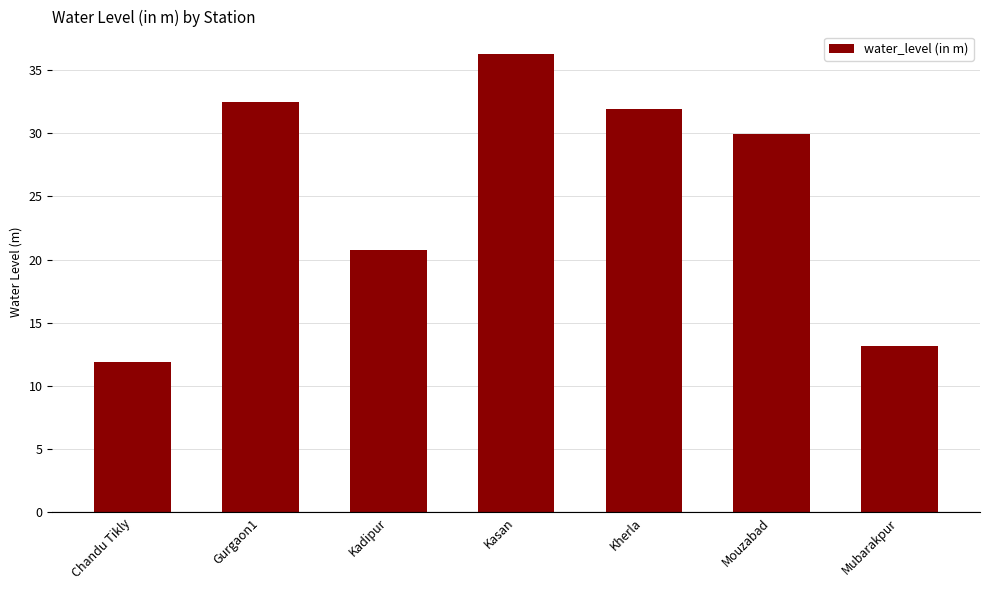

What is the label of the 2nd bar from the right?

Mouzabad